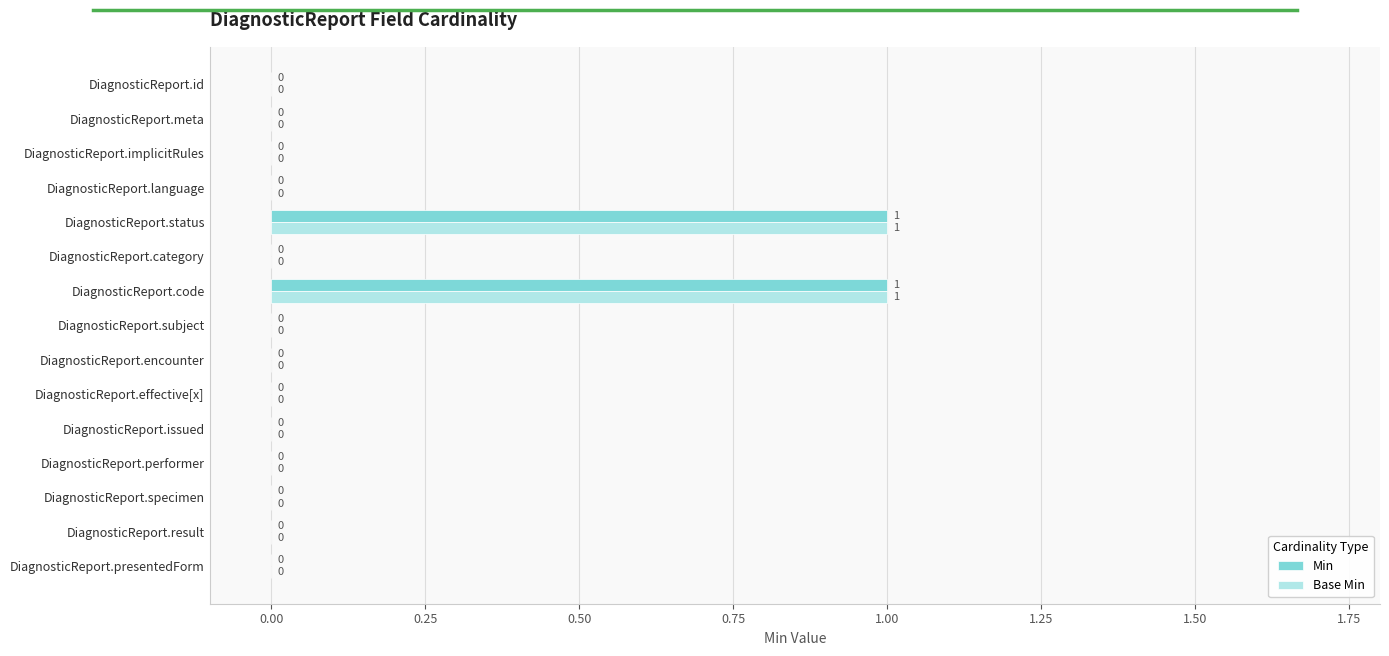

How many Base Min values are between 0 and 1?

15